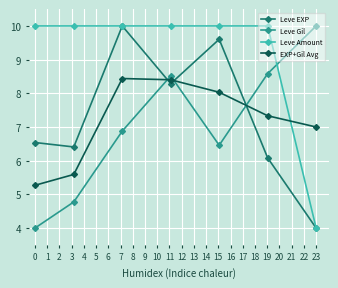

How many data points does each series have?

7